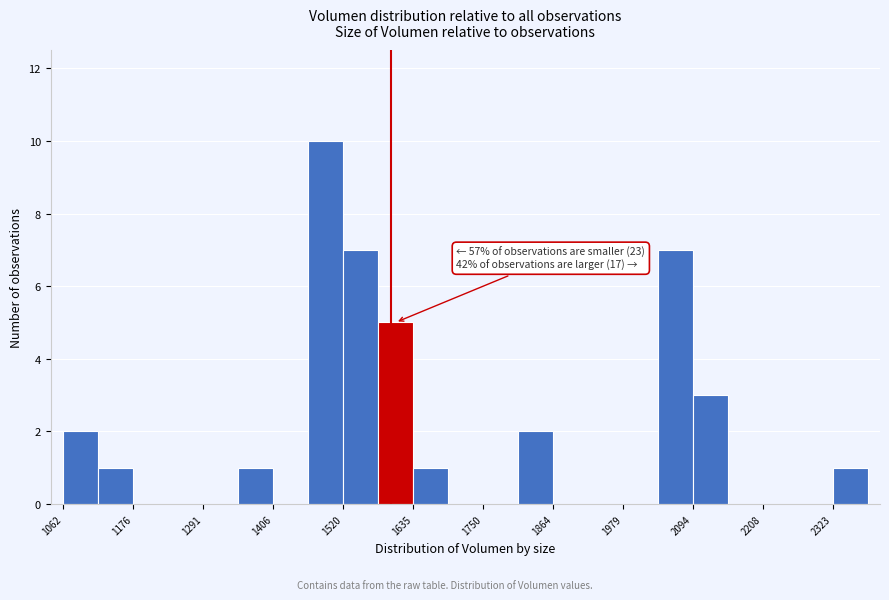

Read against the x-axis, roughly where is the centre of the tallest bar?

1500